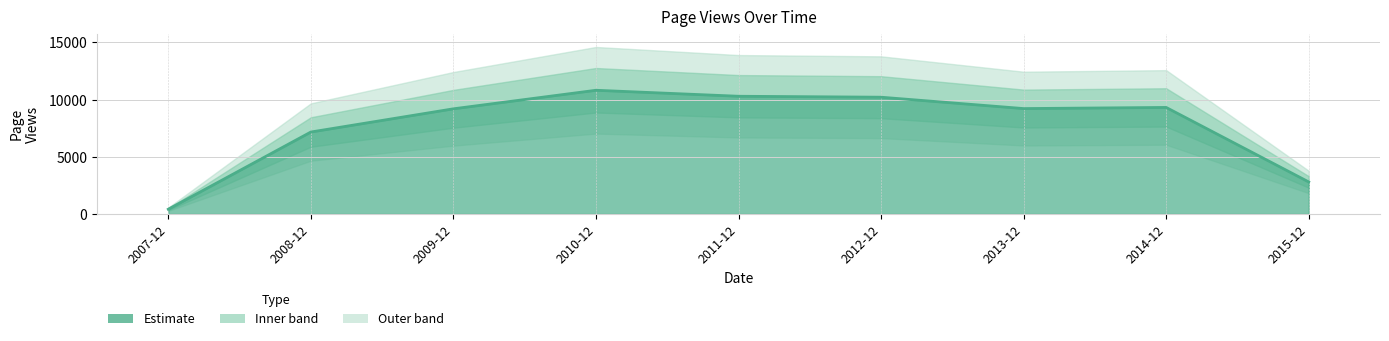

How many values exceed 9212?

4